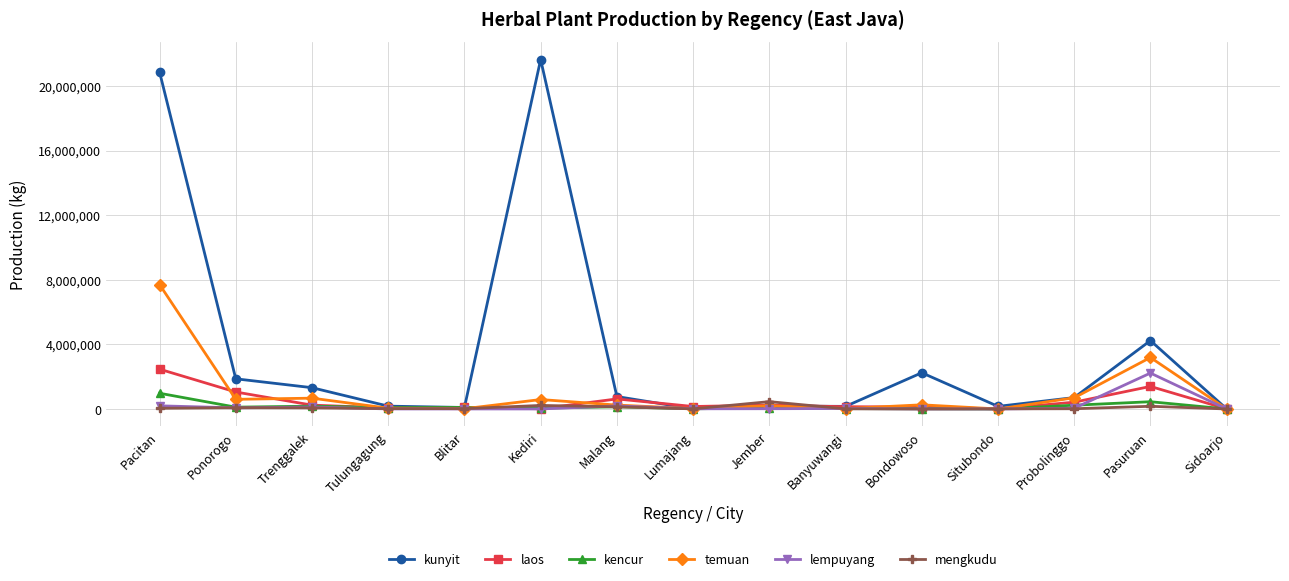

What is the label of the 2nd point from the right?

Pasuruan